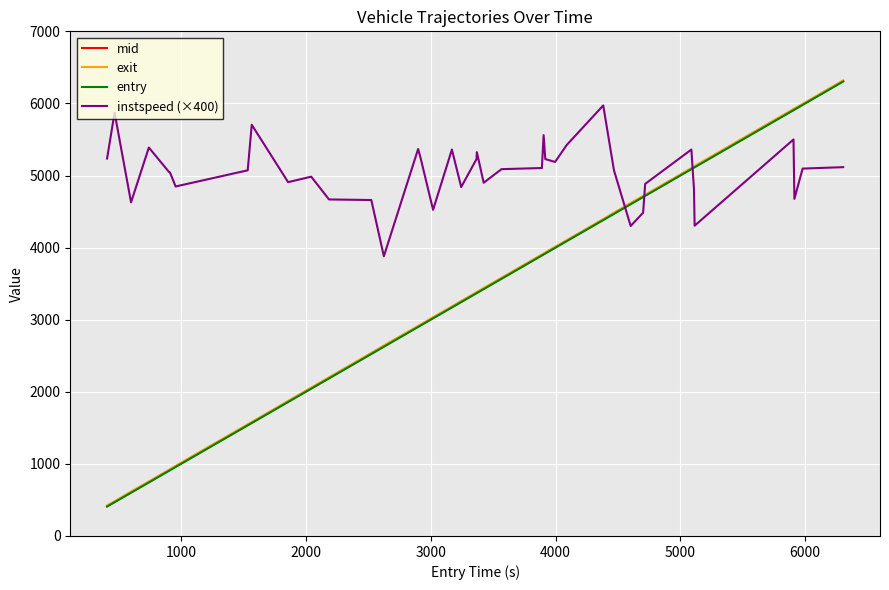

What is the smallest value displayed?

408.0